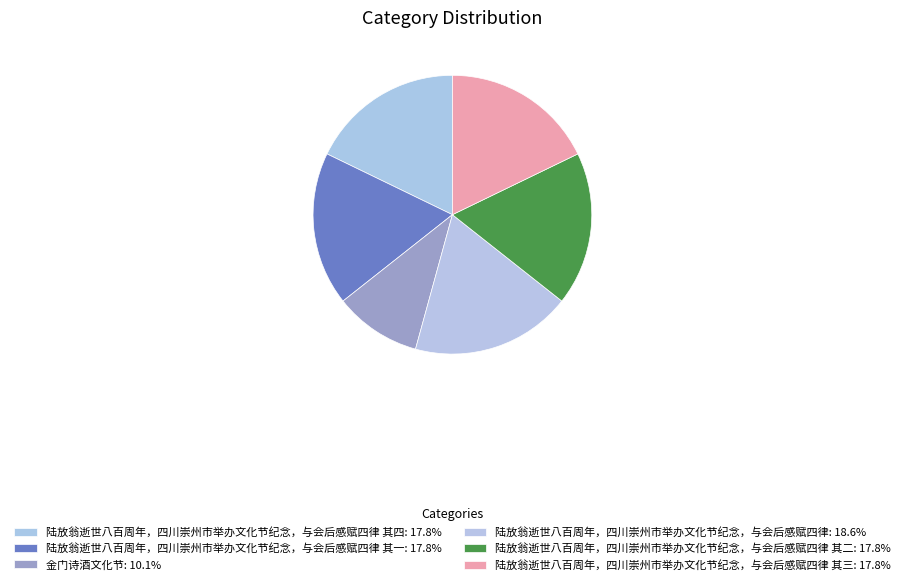

How many slices are in this pie chart?

6